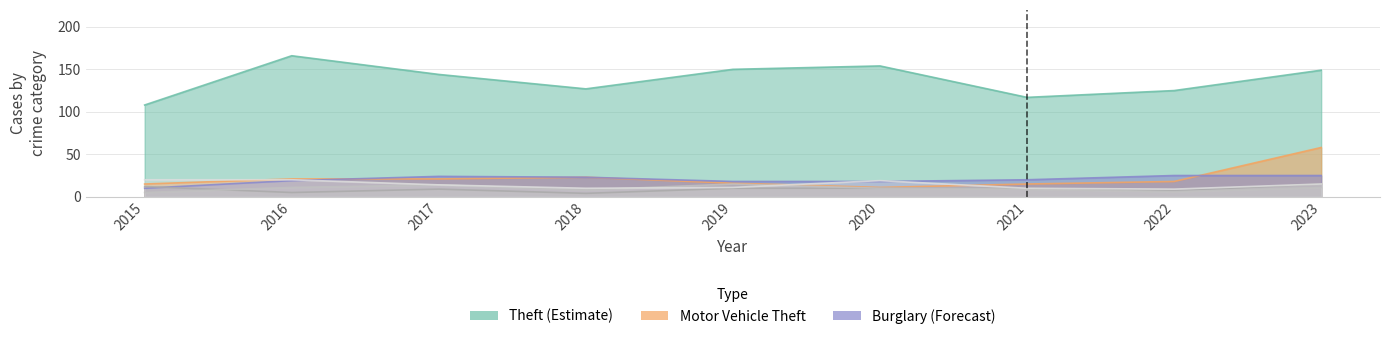

At which category does Motor Vehicle Theft reach its first local valley?

2020